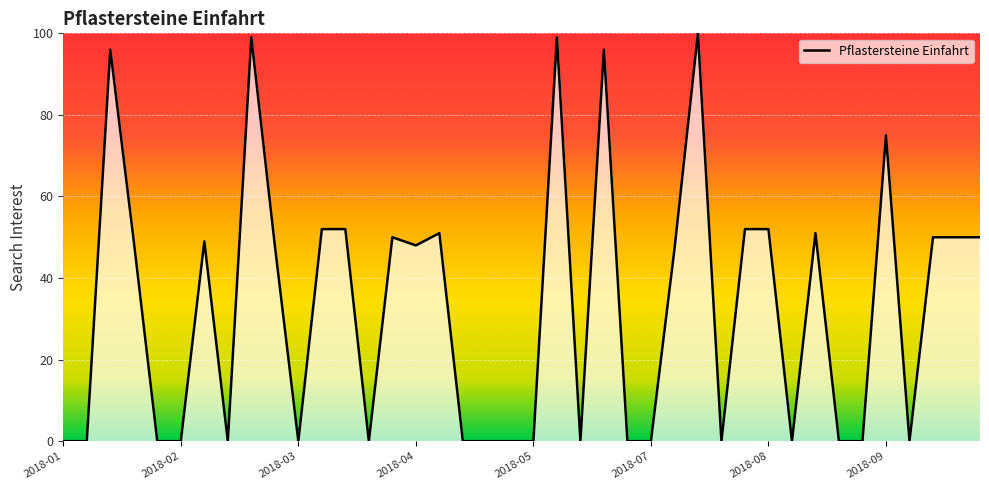

What is the greatest value displayed?

100